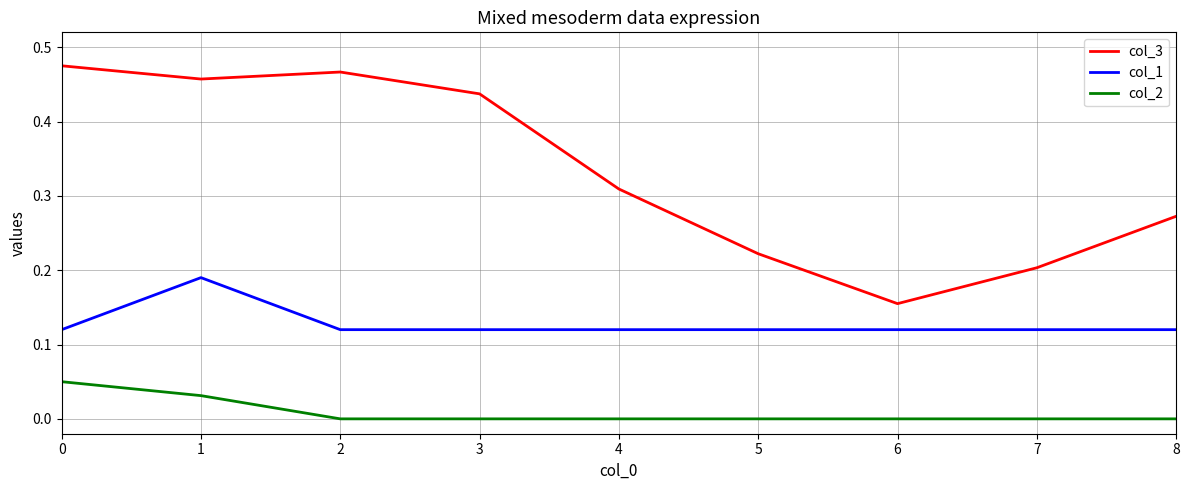

Which series has the largest range (max minus min)?

col_3